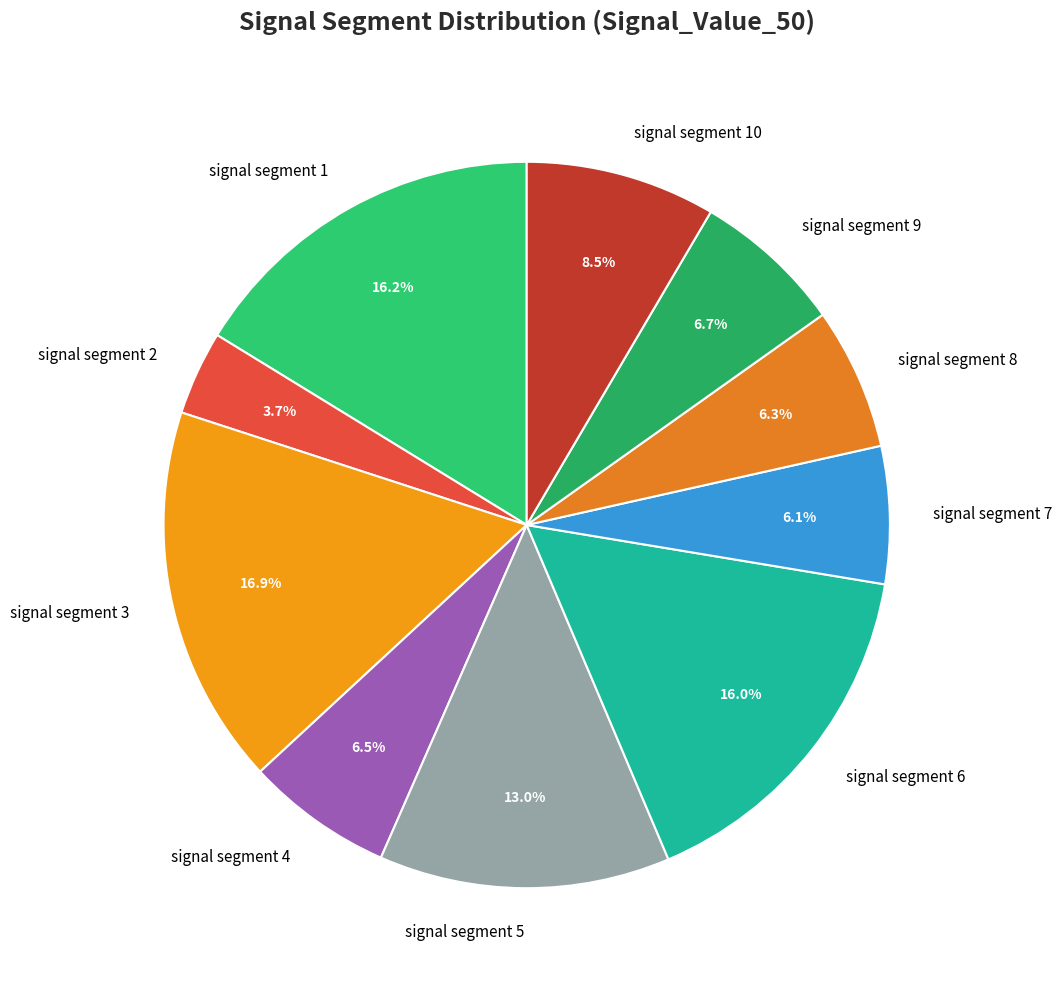

Does signal segment 1 account for over 50% of the chart?

No